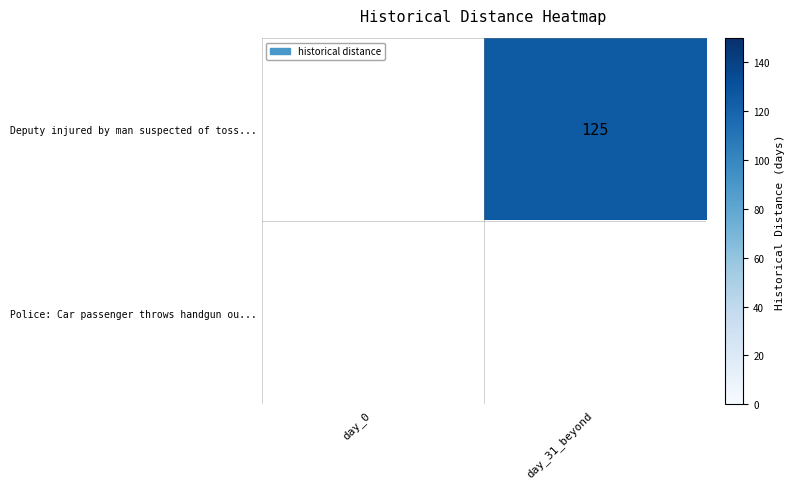

The value of Deputy injured by man suspected of toss... at day_31_beyond is 86.1. True or false?

False